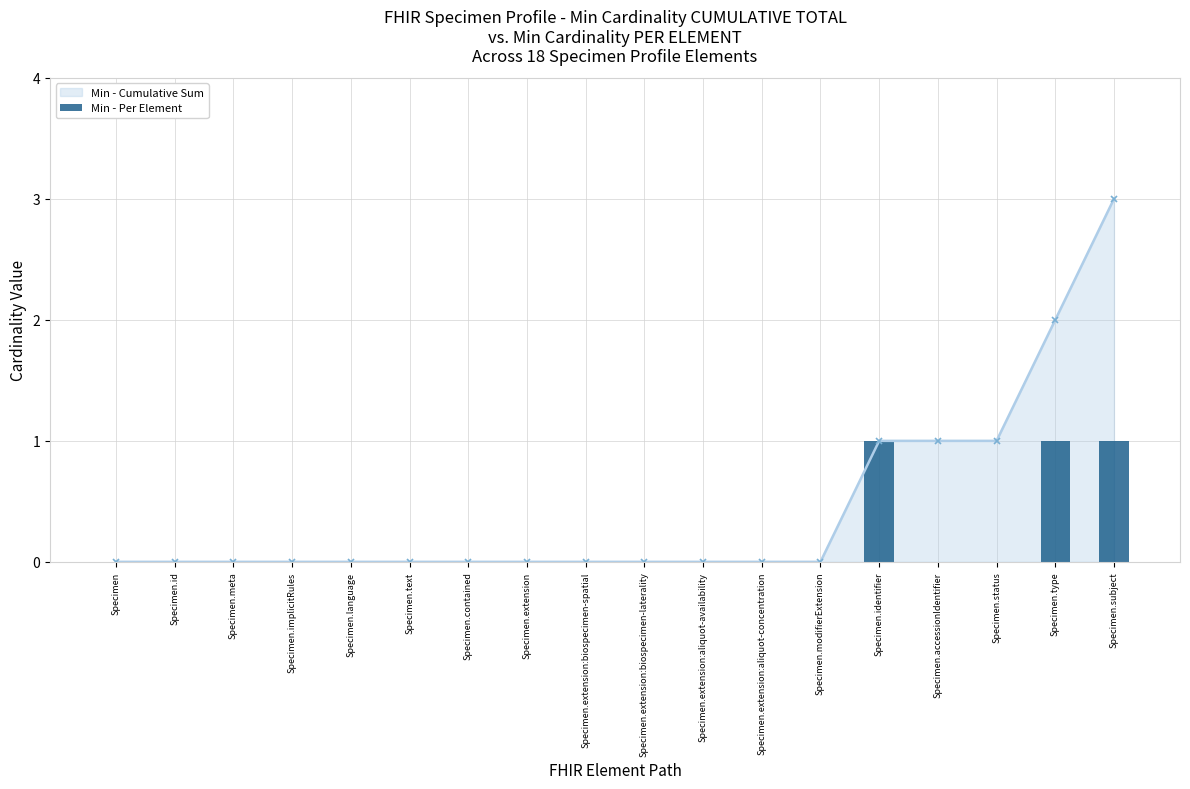

Reading right to left, list all the values displayed in this chart.

Specimen.subject=1	Specimen.type=1	Specimen.status=0	Specimen.accessionIdentifier=0	Specimen.identifier=1	Specimen.modifierExtension=0	Specimen.extension:aliquot-concentration=0	Specimen.extension:aliquot-availability=0	Specimen.extension:biospecimen-laterality=0	Specimen.extension:biospecimen-spatial=0	Specimen.extension=0	Specimen.contained=0	Specimen.text=0	Specimen.language=0	Specimen.implicitRules=0	Specimen.meta=0	Specimen.id=0	Specimen=0